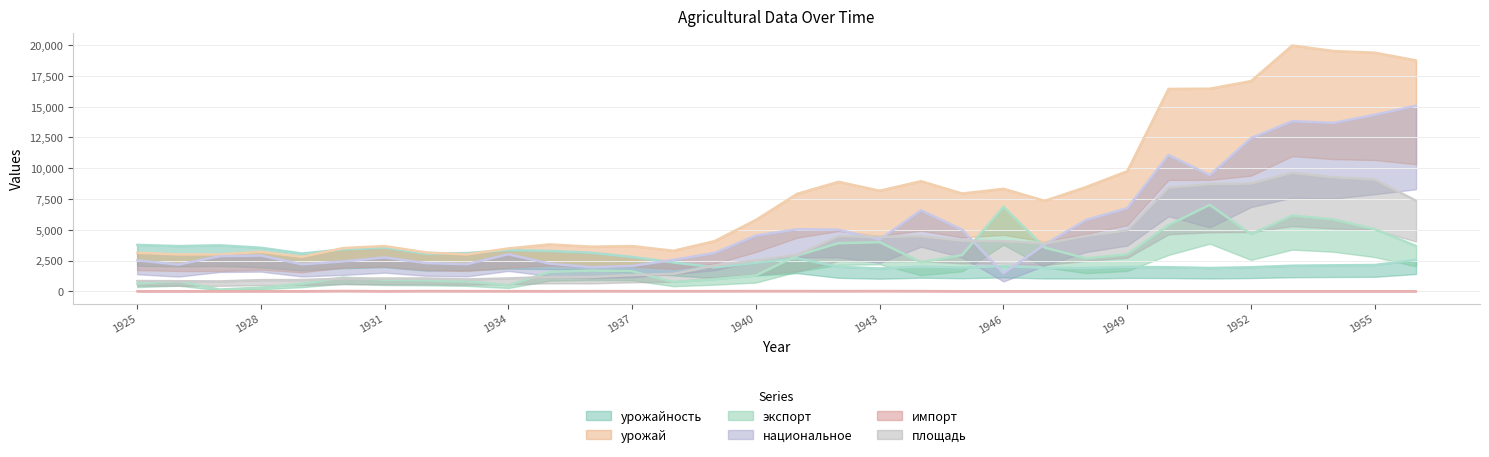

List the labels in order of площадь value, largest first.

1953, 1954, 1955, 1952, 1951, 1950, 1956, 1949, 1948, 1942, 1944, 1943, 1945, 1946, 1947, 1941, 1940, 1939, 1938, 1937, 1935, 1936, 1934, 1932, 1931, 1930, 1933, 1929, 1928, 1925, 1926, 1927